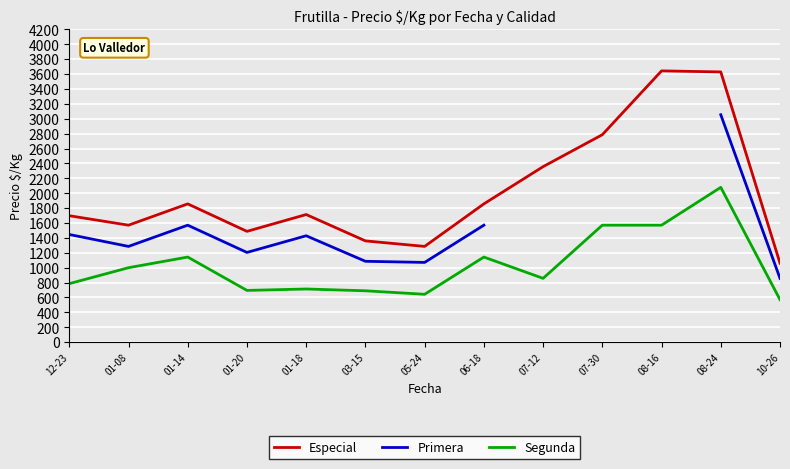

True or false: Primera has more than 0 points higher than both neighbors.

True